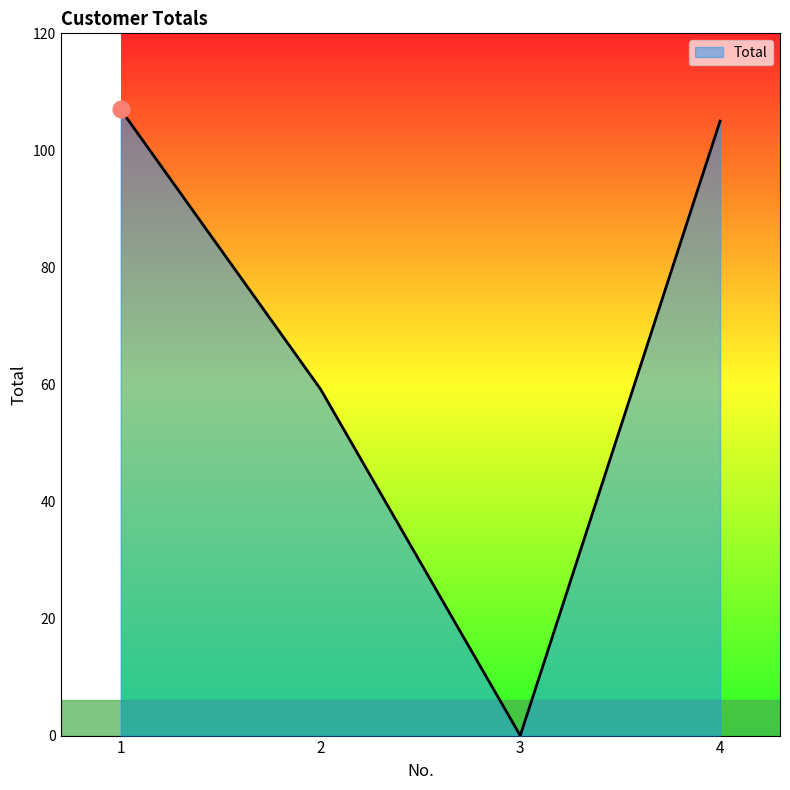

How many series are shown in this chart?

1